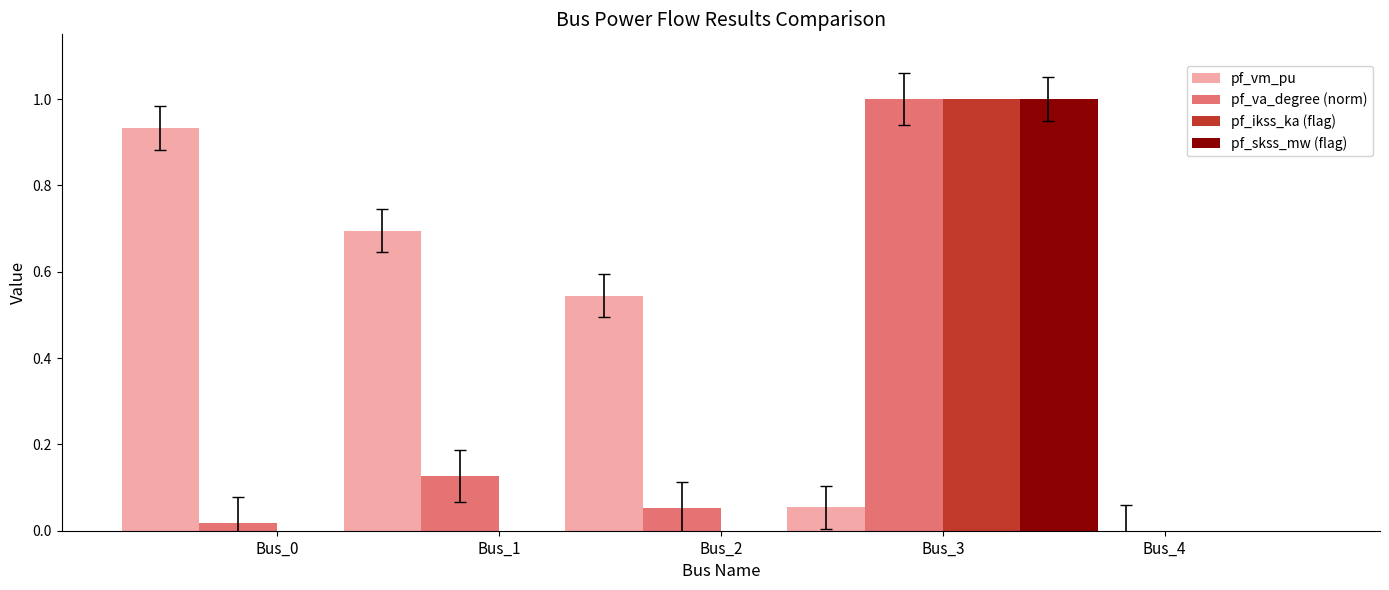

The pf_vm_pu series shows 0.6 at Bus_3. True or false?

False